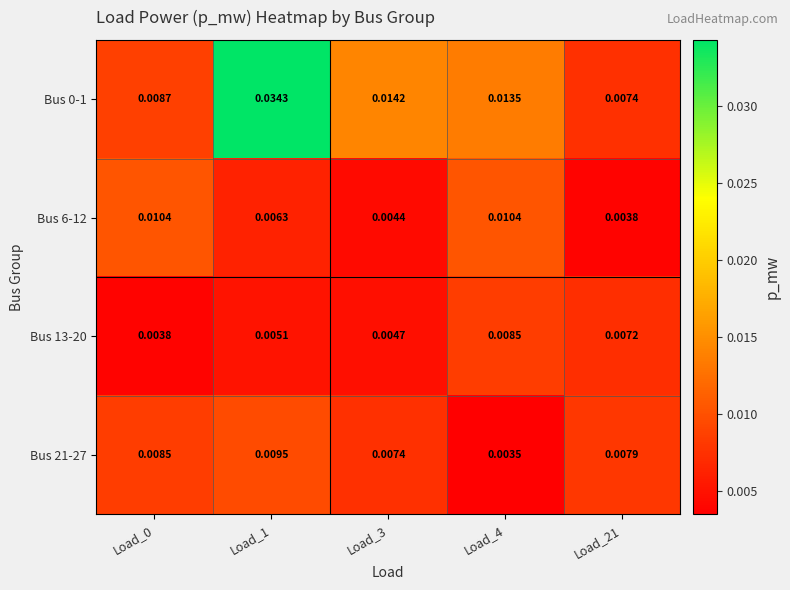

Is the value of Bus 13-20 at Load_1 greater than the value of Bus 21-27 at Load_3?

No